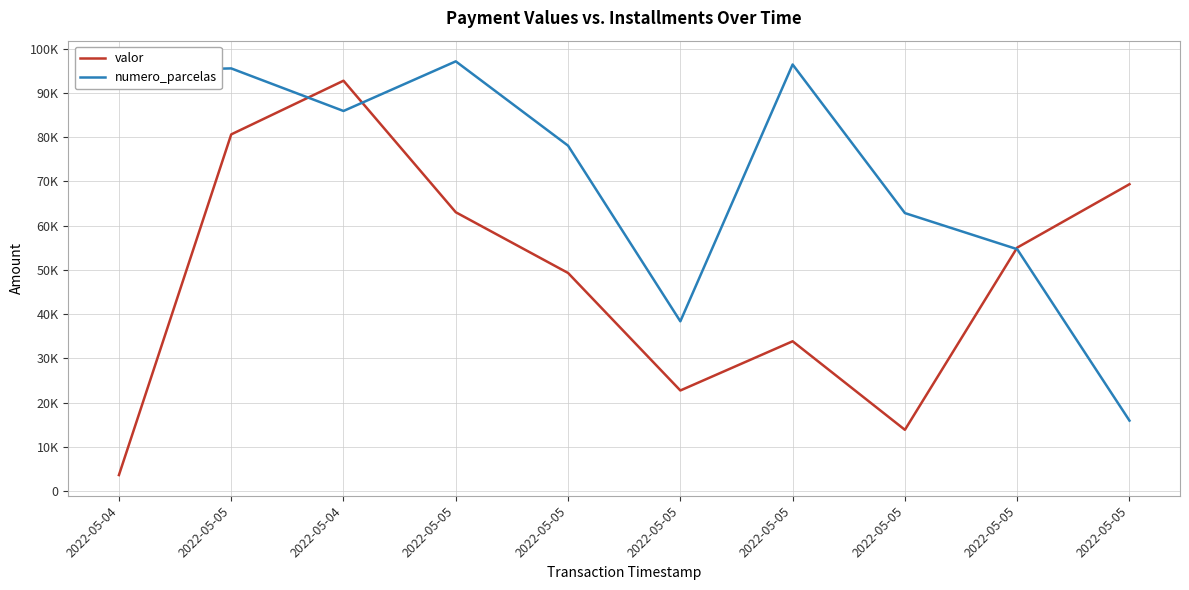

The value of numero_parcelas at 2022-05-05 is 78070. True or false?

True